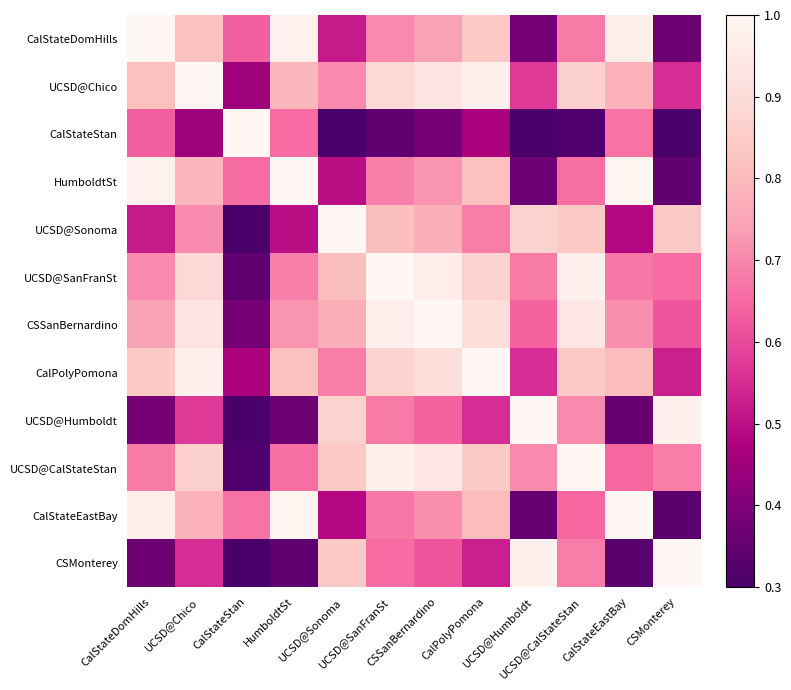

How many distinct data groups are displayed?

12